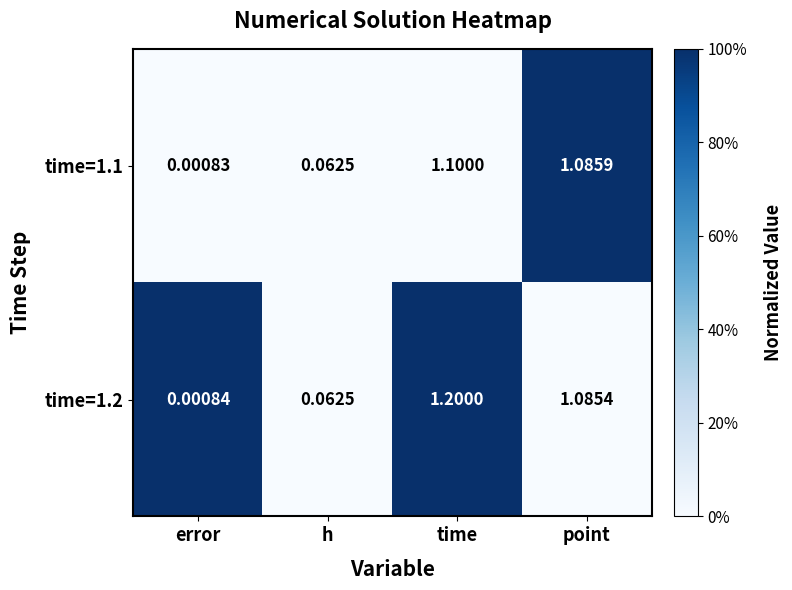

Which series has the widest spread of values?

time=1.2